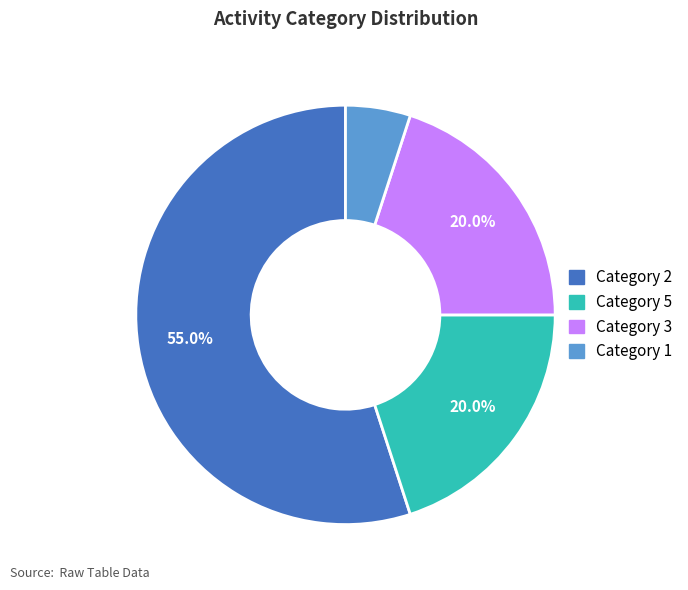

What is the smallest slice in the pie chart?

Category 1